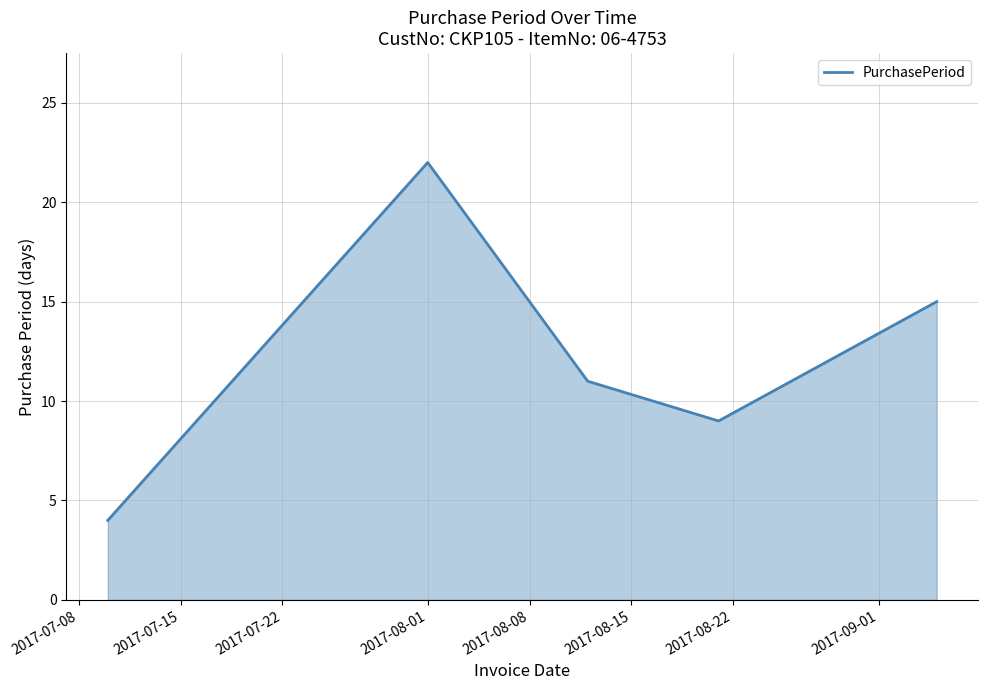

What is the smallest value displayed?

4